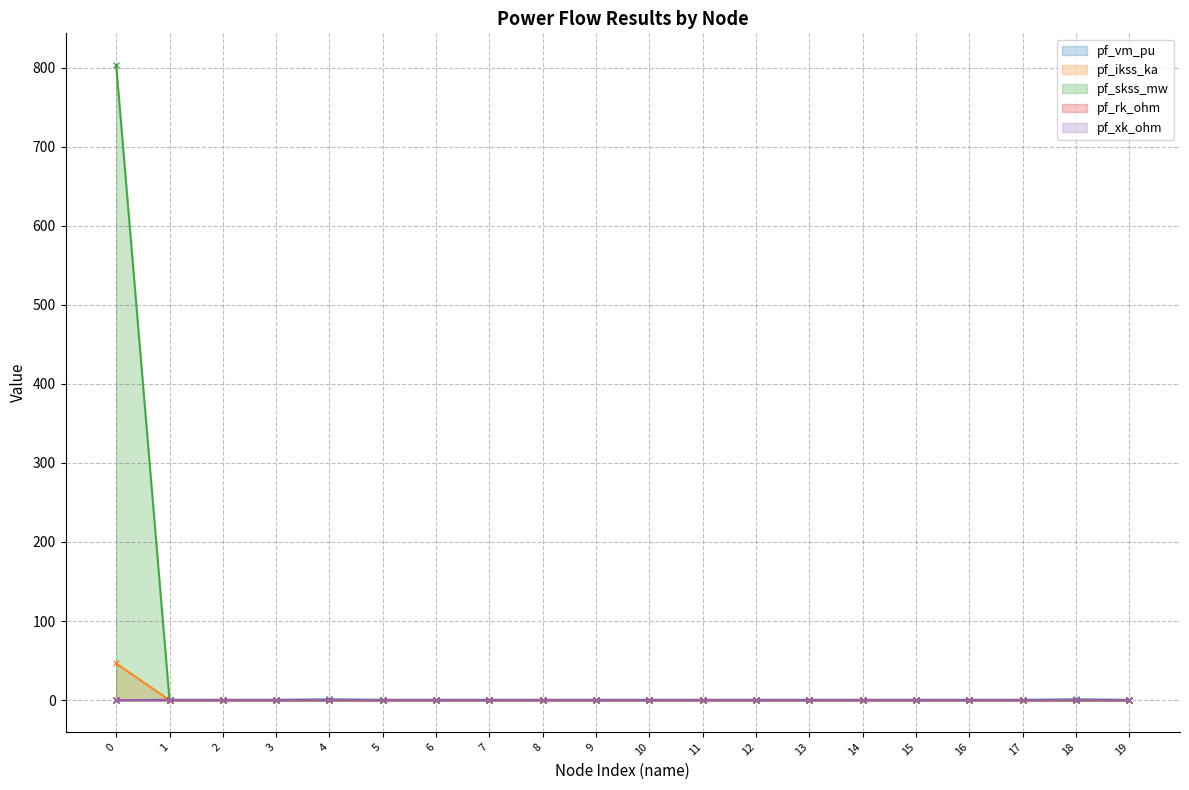

True or false: pf_vm_pu has a value of 0.0 at 0.

True